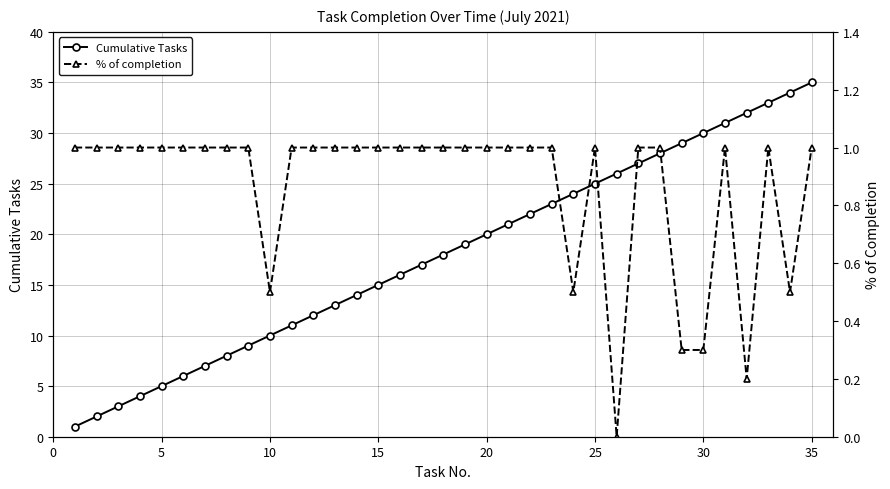

True or false: Cumulative Tasks has more than 2 interior local peaks.

False